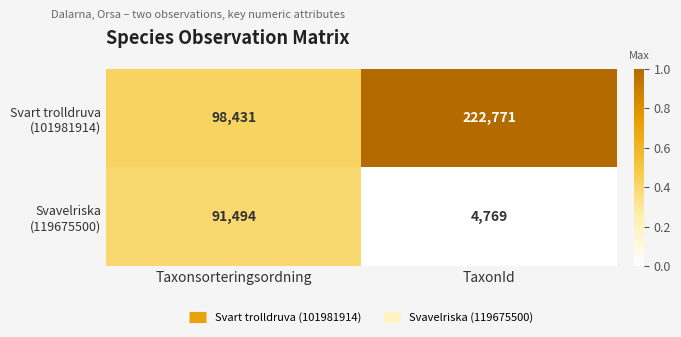

At which category does the chart reach its minimum across all series?

TaxonId